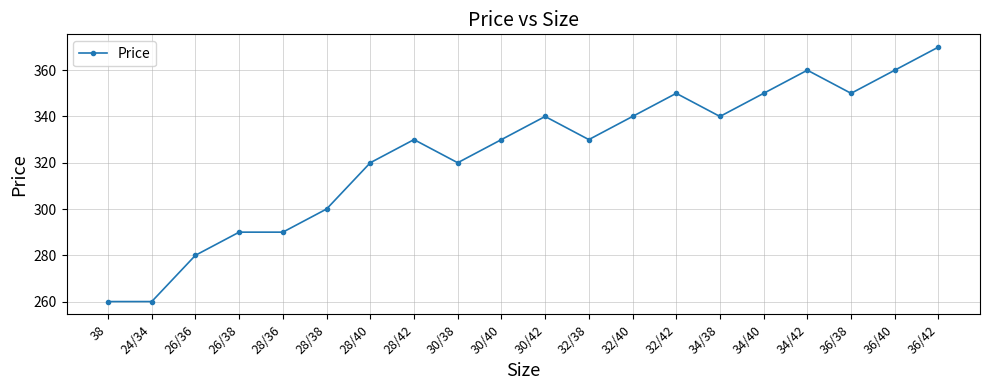

What is the label of the 7th point from the right?

32/42